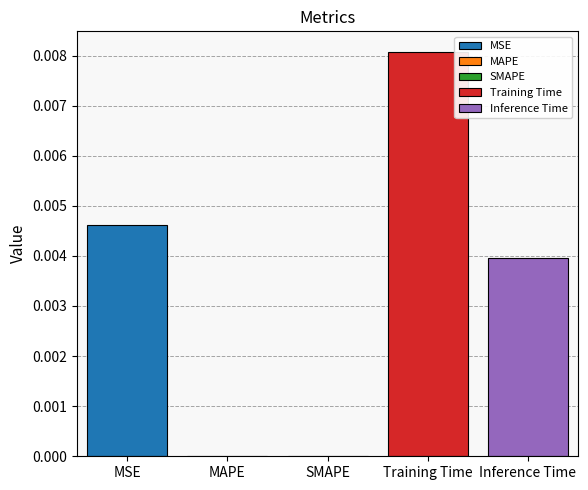

Rank the categories by value from highest to lowest.

Training Time, MSE, Inference Time, MAPE, SMAPE